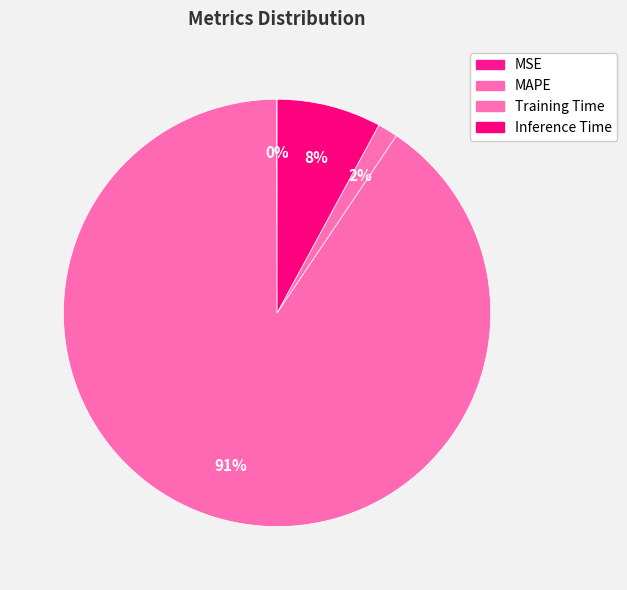

Is the sum of Inference Time and MAPE greater than half?

Yes